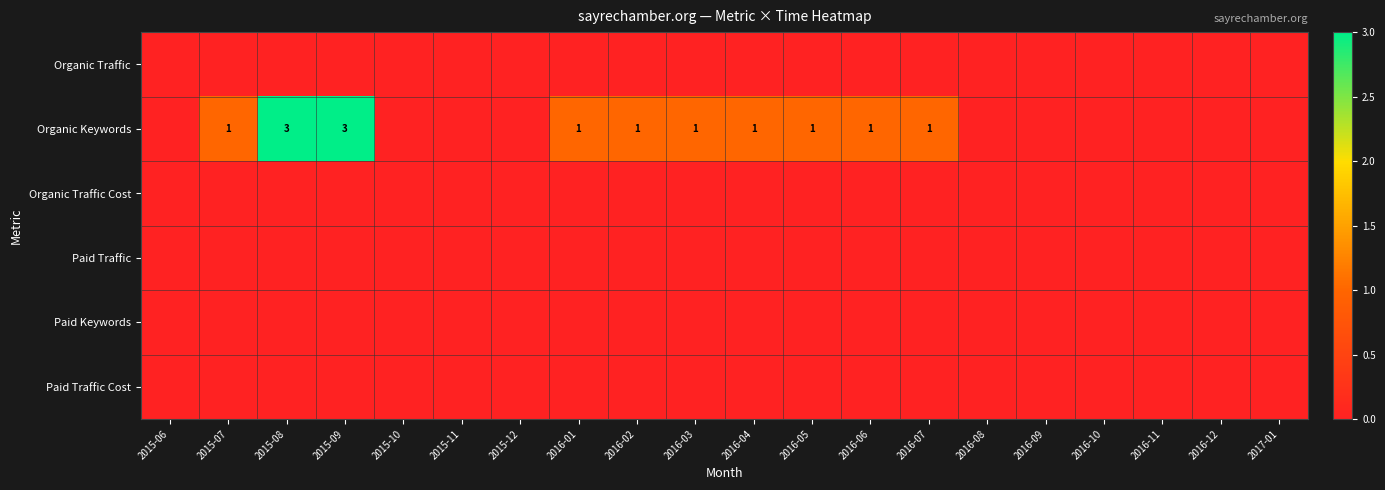

Is it true that Organic Keywords equals 1 at 2016-03?

True